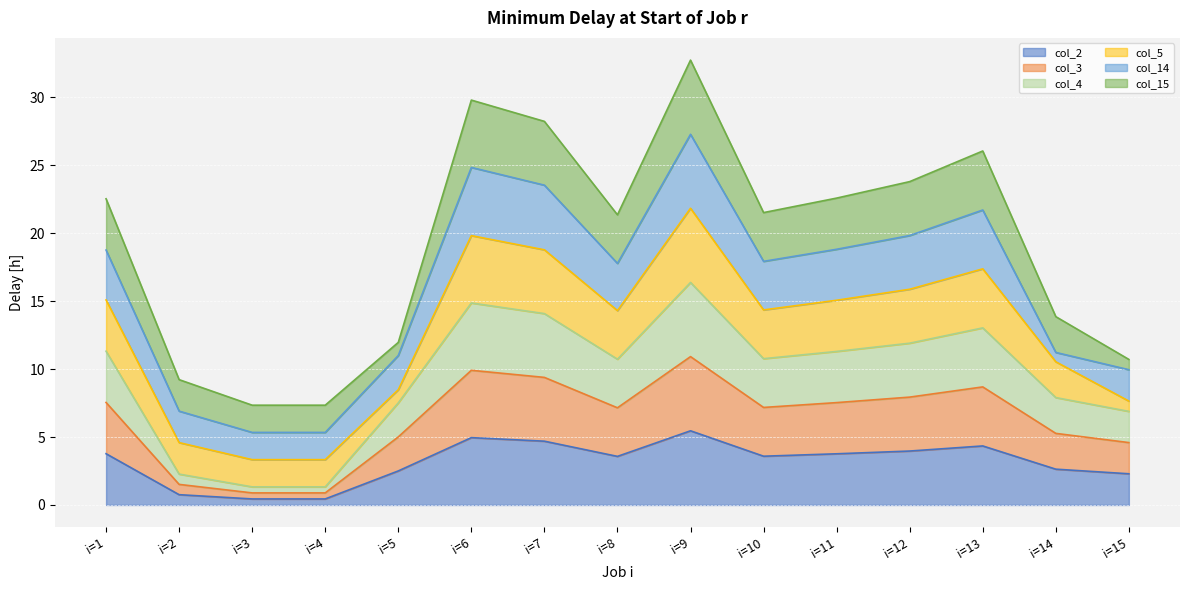

What is the maximum value for col_2?

5.5